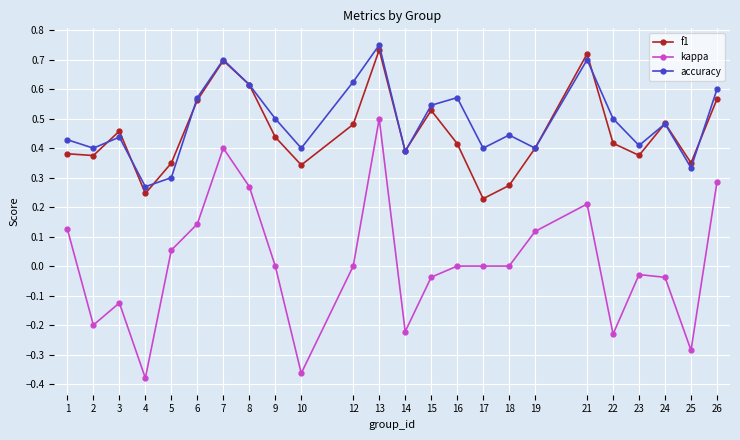

The kappa series shows 0.0 at 17. True or false?

True